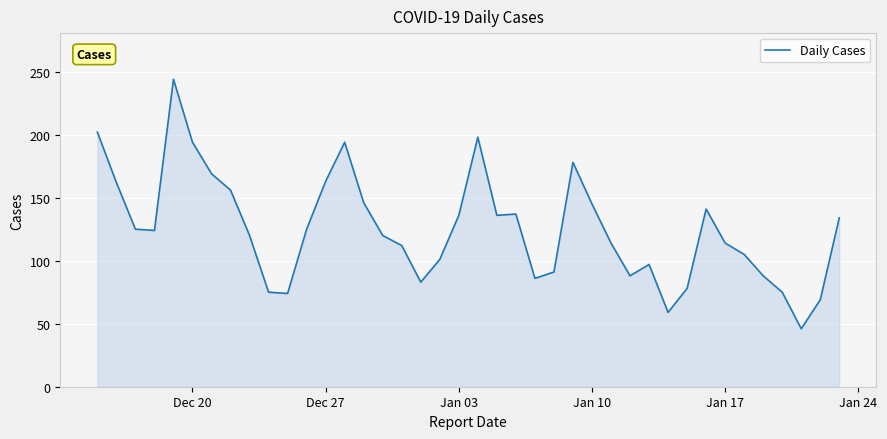

What is the difference between the maximum and minimum values?

198